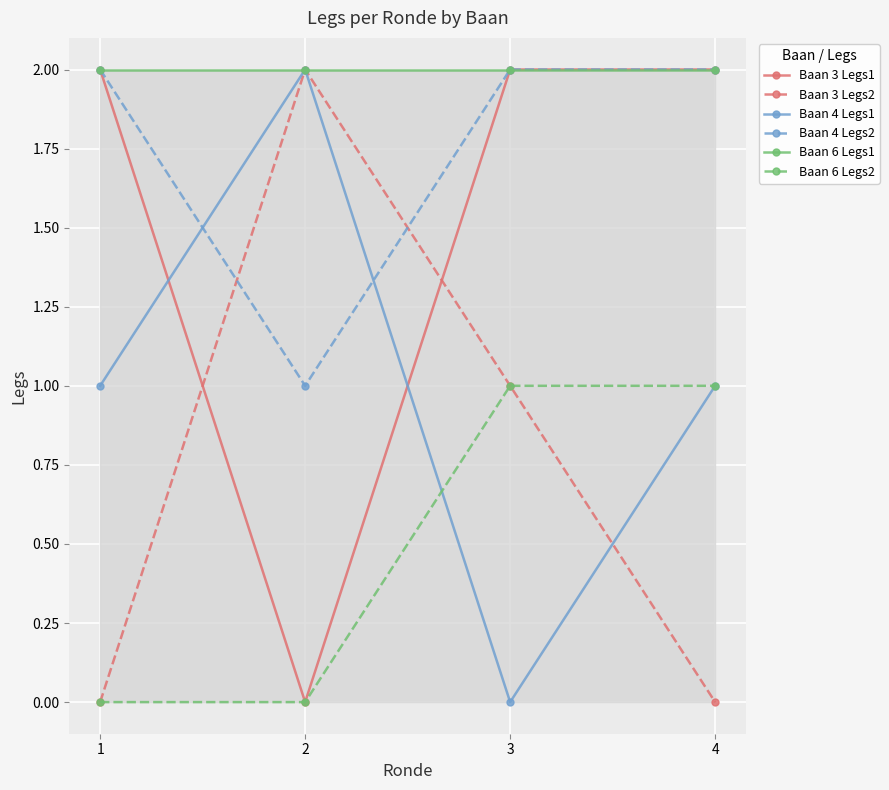

How many series are shown in this chart?

6